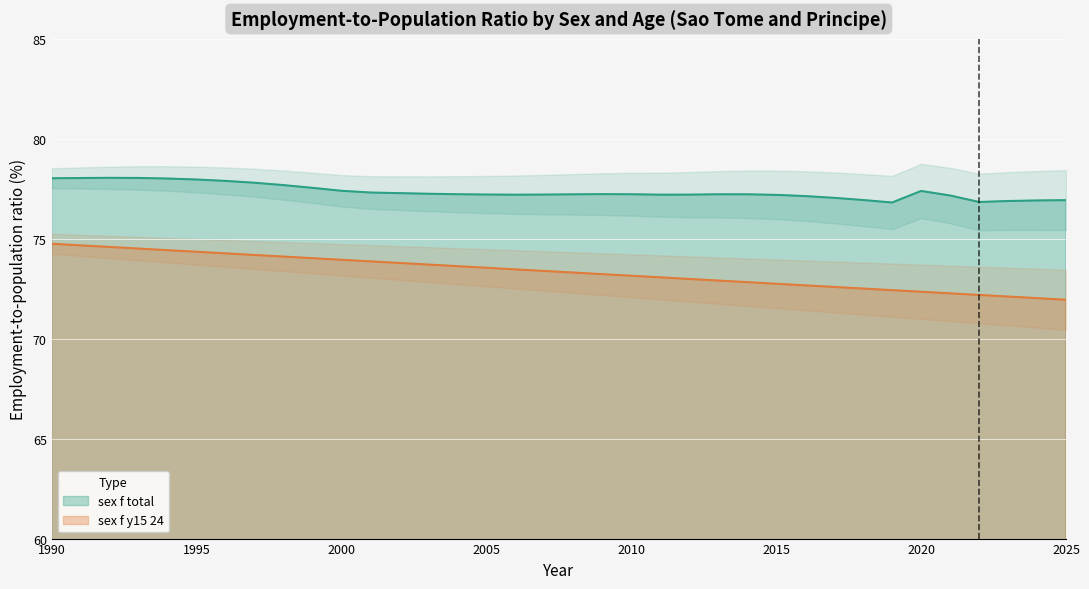

What is the maximum value for sex_f_y15_24?

74.8